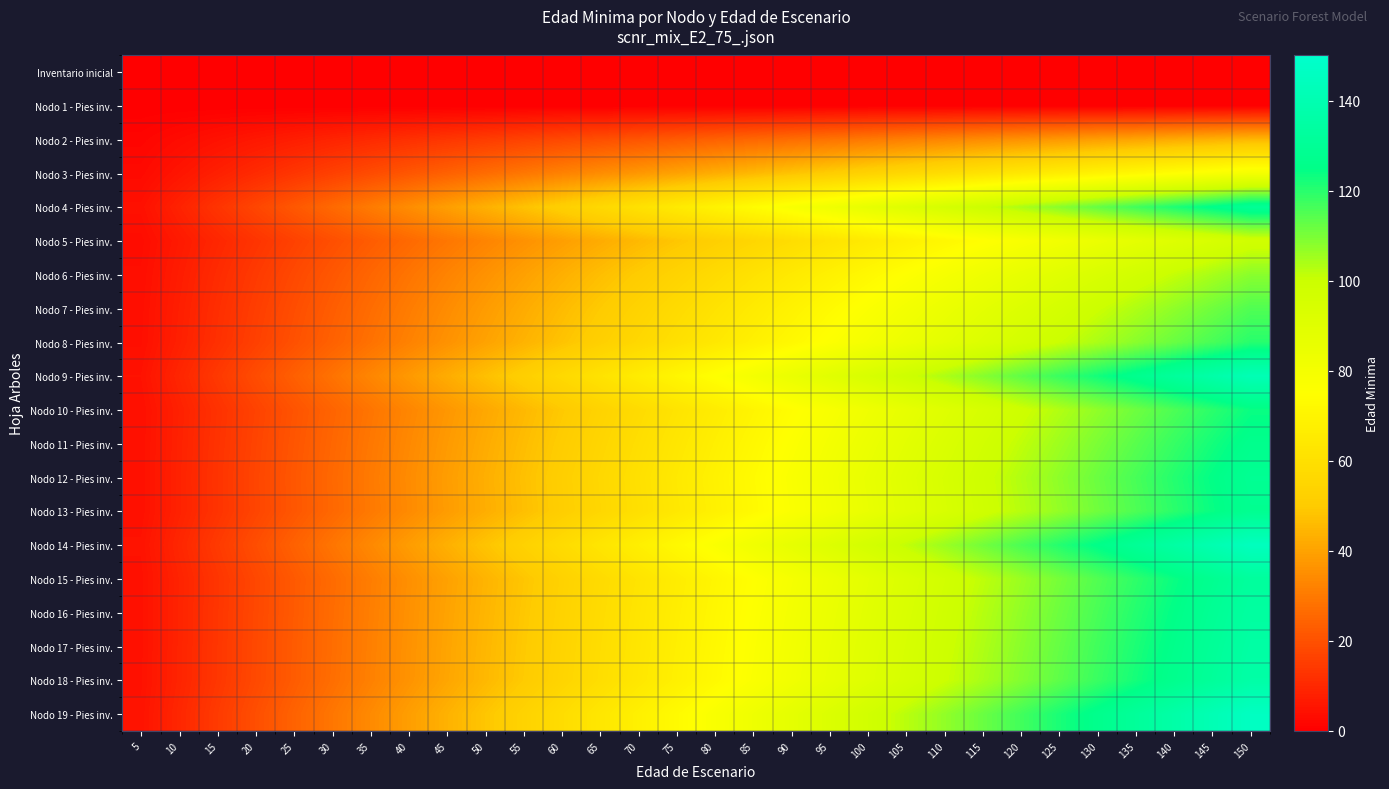

What is the difference between the highest and lowest values at 125?

121.7